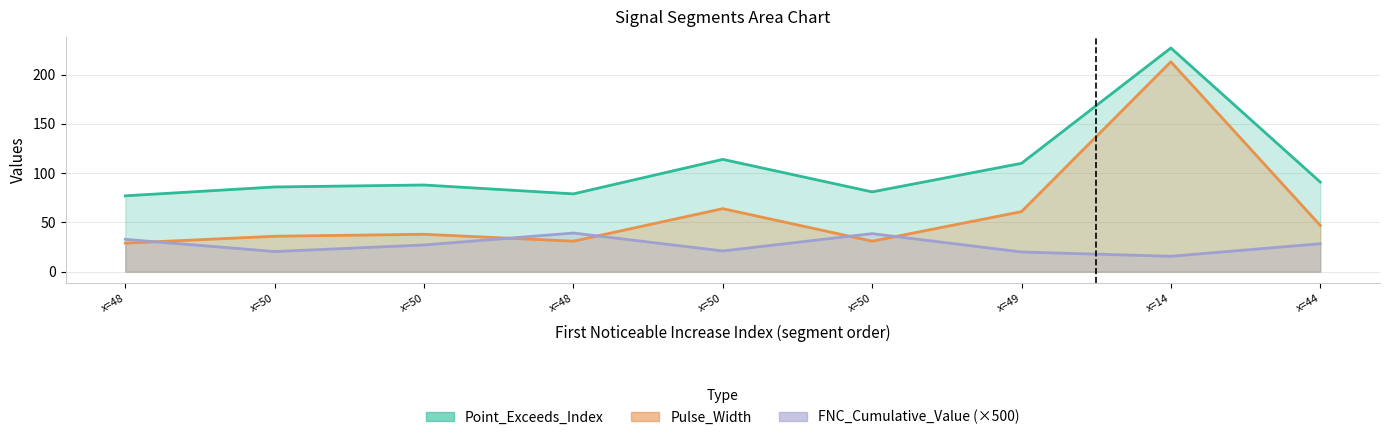

At which label does Point_Exceeds_Index reach its peak?

x=14